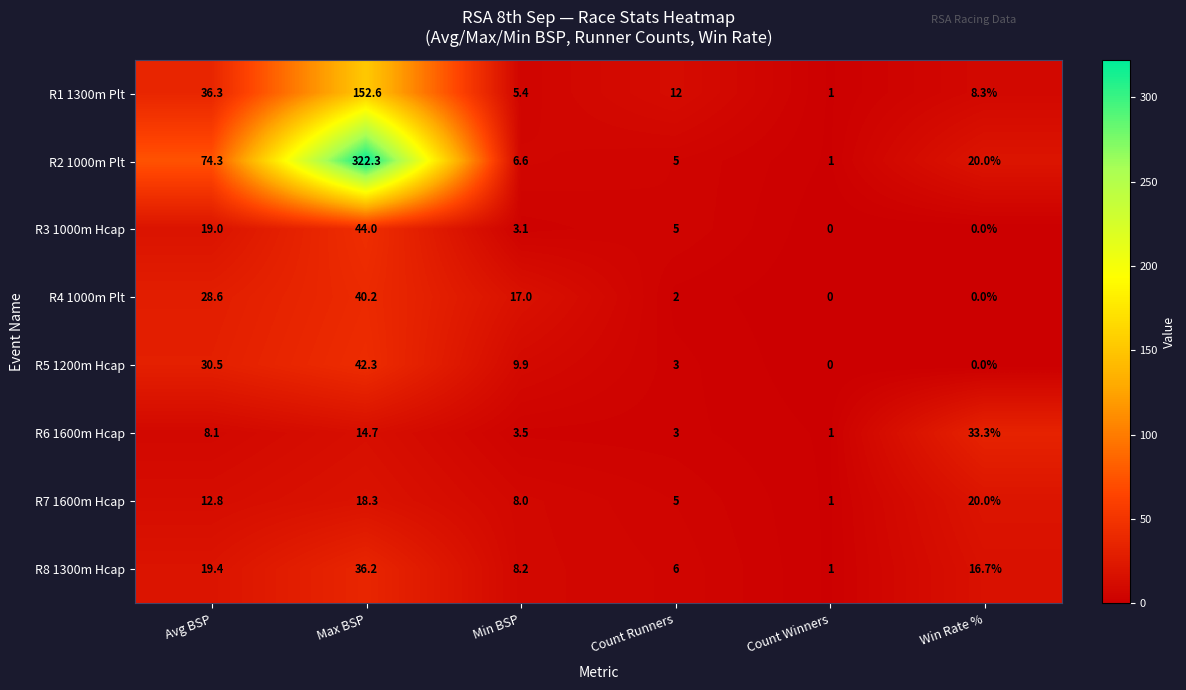

List the series in order of their peak value, lowest first.

R7 1600m Hcap, R6 1600m Hcap, R8 1300m Hcap, R4 1000m Plt, R5 1200m Hcap, R3 1000m Hcap, R1 1300m Plt, R2 1000m Plt